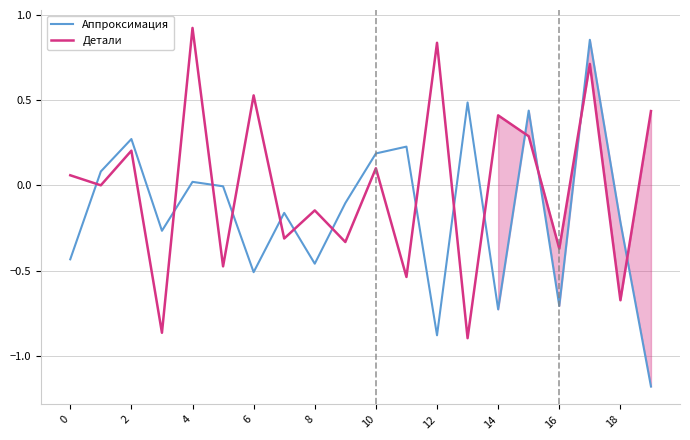

Rank the series by their average value, from lowest to highest.

Аппроксимация, Детали